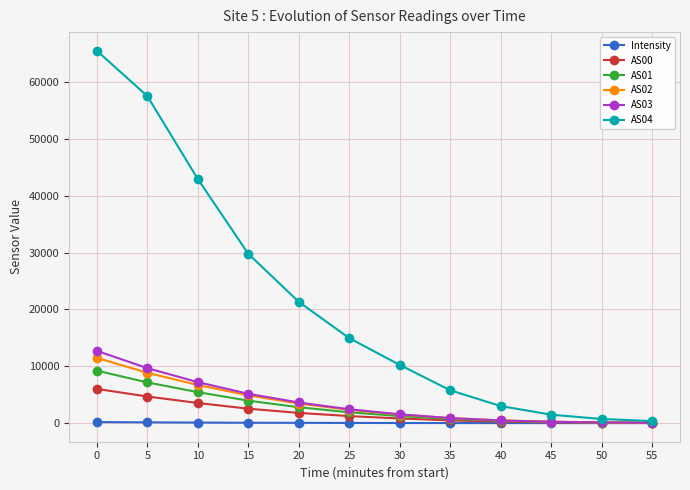

Which series has the widest spread of values?

AS04